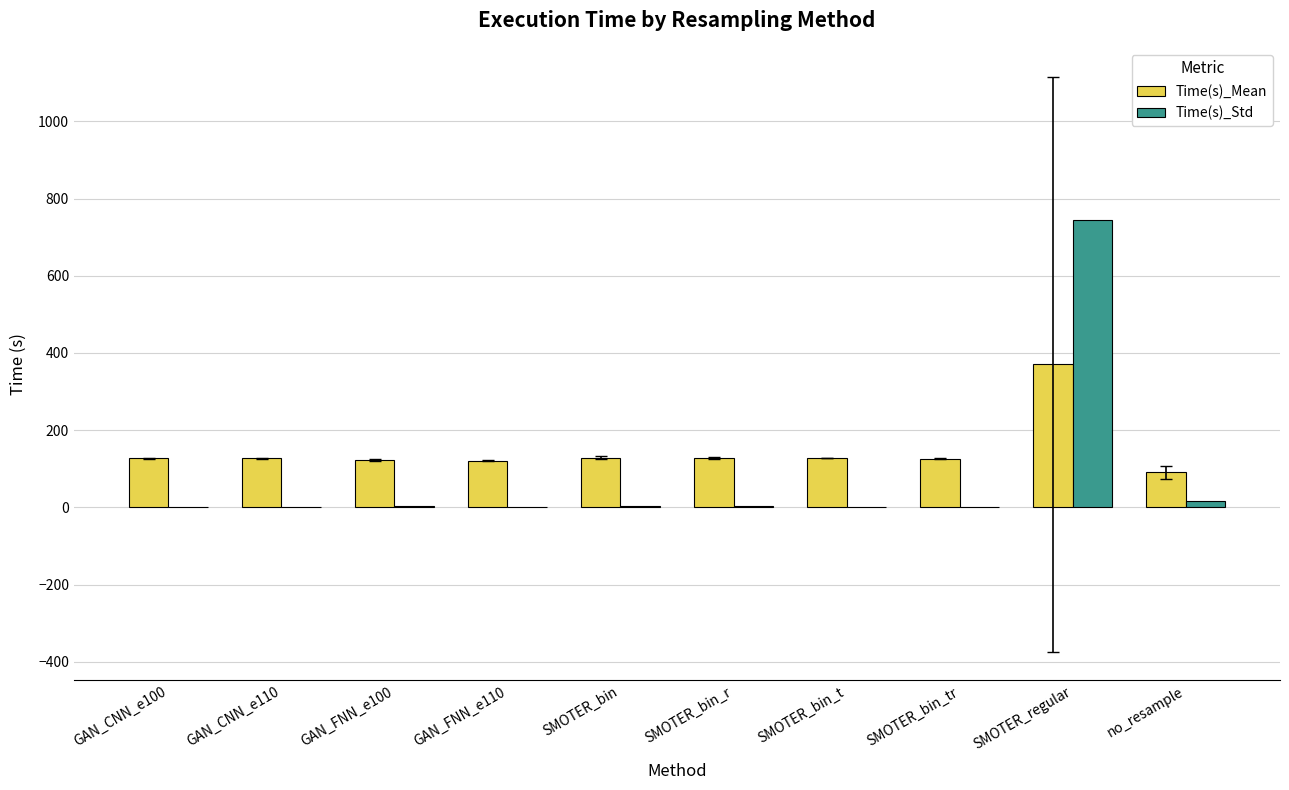

What is the difference between the Time(s)_Mean values at no_resample and GAN_CNN_e100?

35.7